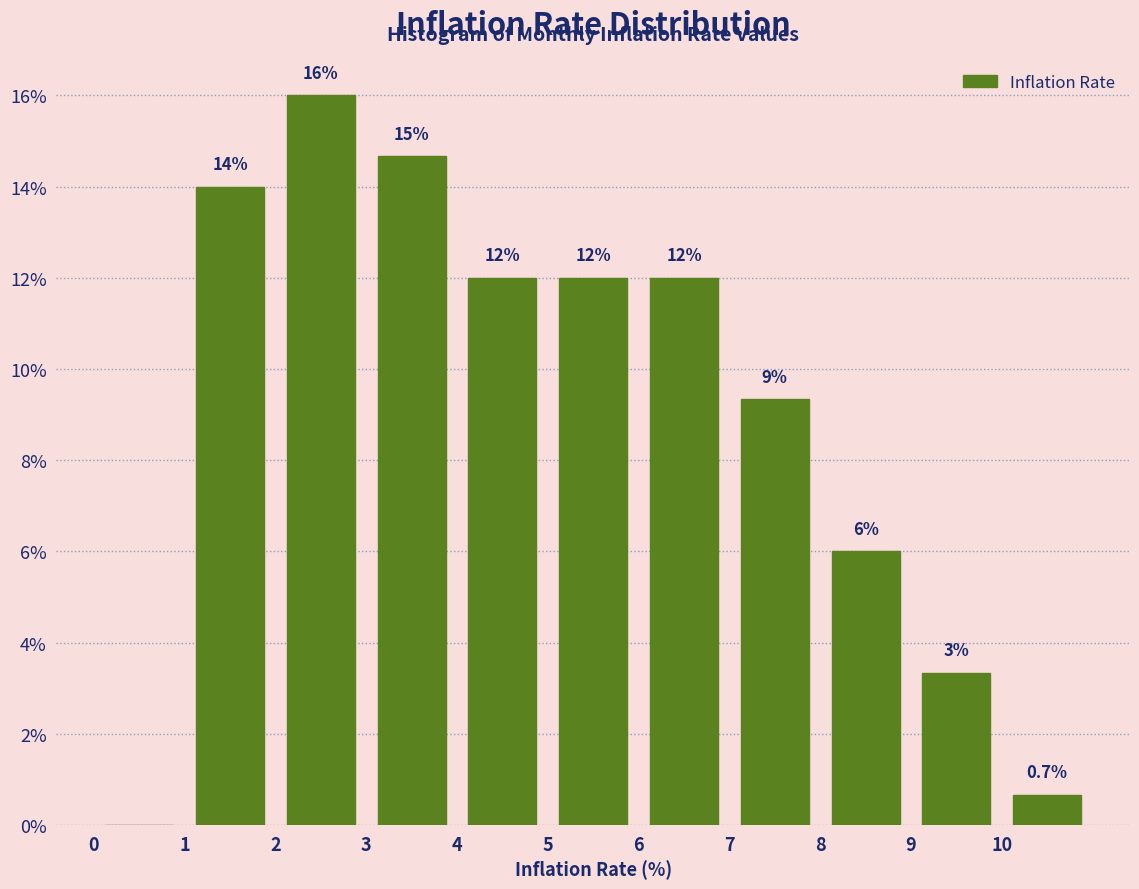

Over which range of the x-axis is the bar tallest?

2 to 3